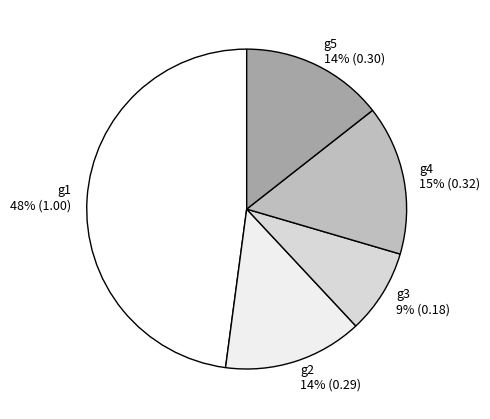

What is the smallest slice in the pie chart?

g3